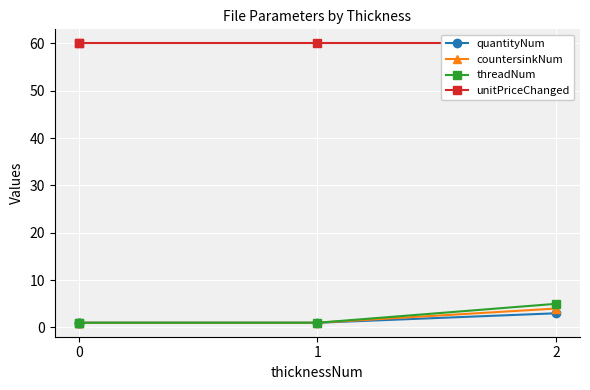

True or false: quantityNum and unitPriceChanged cross at least once.

False